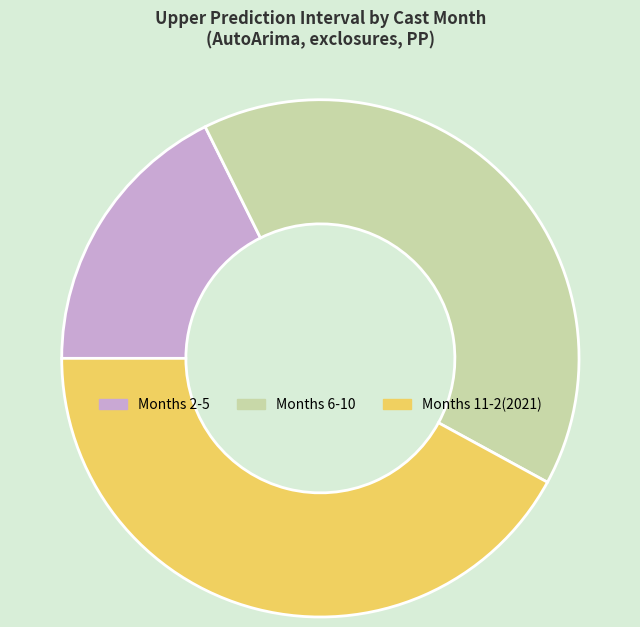

How many slices are in this pie chart?

3